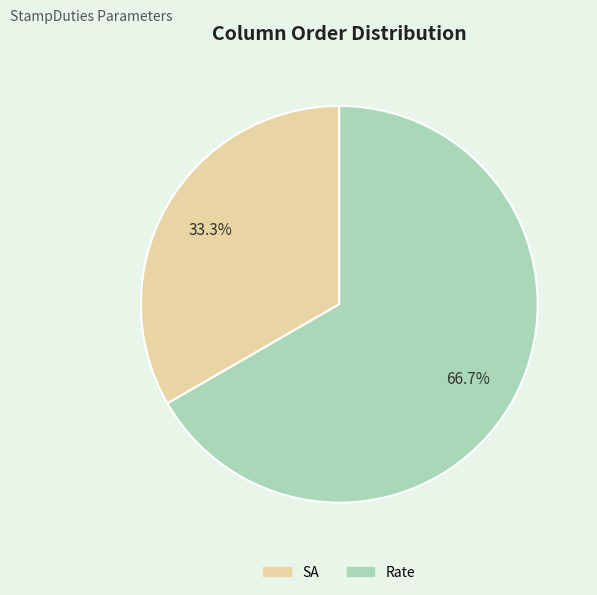

How many slices are in this pie chart?

2